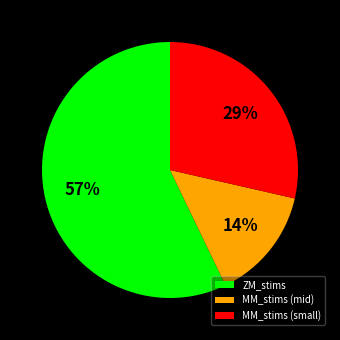

Rank the categories by value from highest to lowest.

ZM_stims, MM_stims (small), MM_stims (mid)